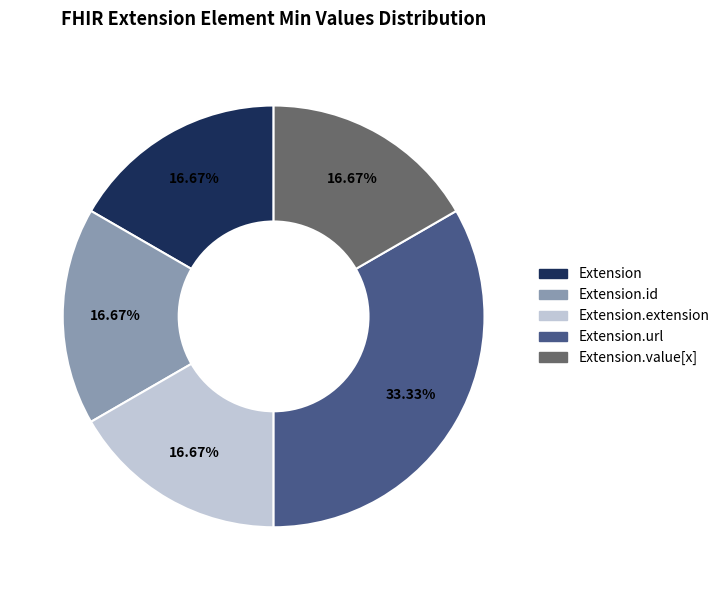

Is the sum of Extension.value[x] and Extension greater than half?

No